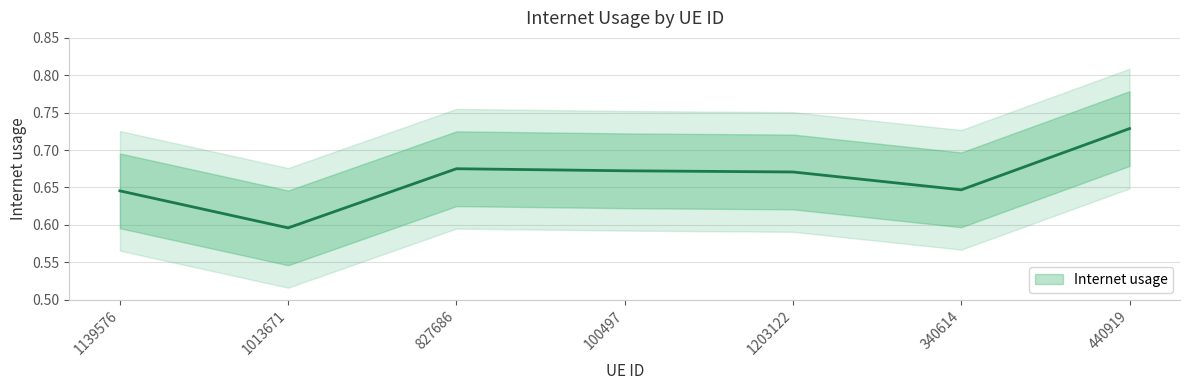

What is the minimum value shown in the chart?

0.6